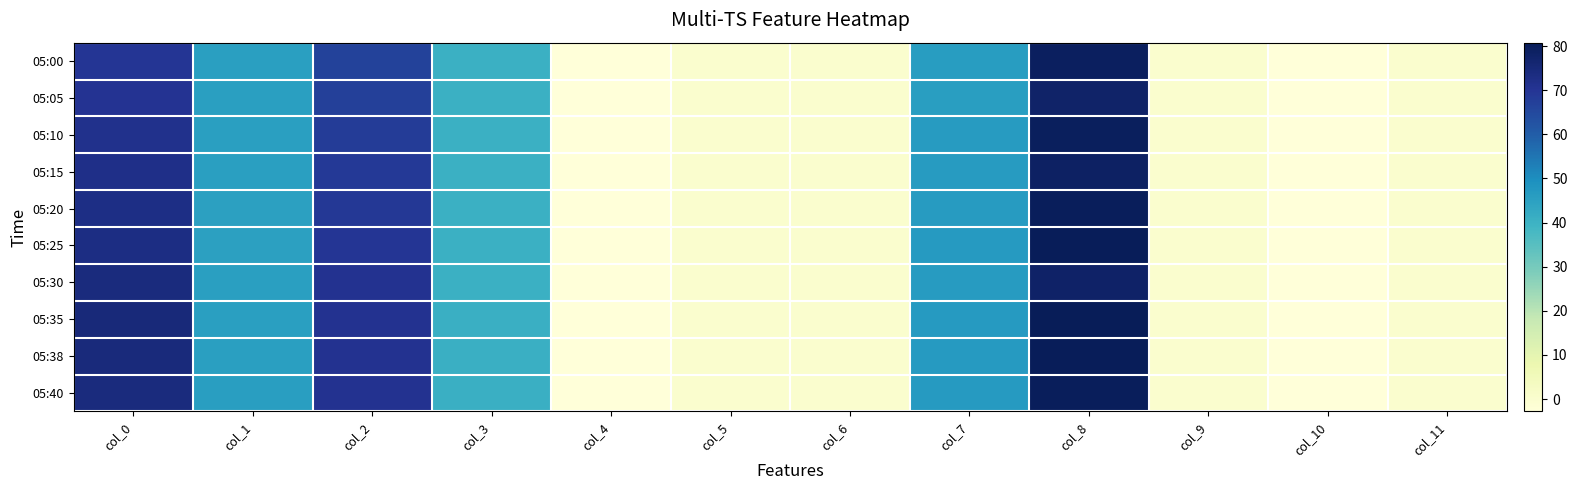

Which category has the highest value across all series?

col_8